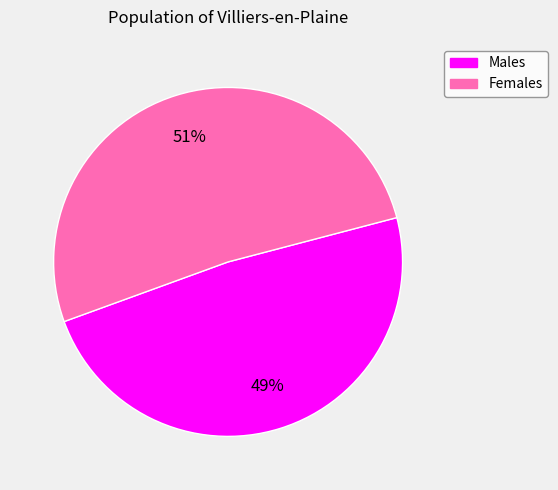

To the nearest percent, what is the average slice percentage?

50%